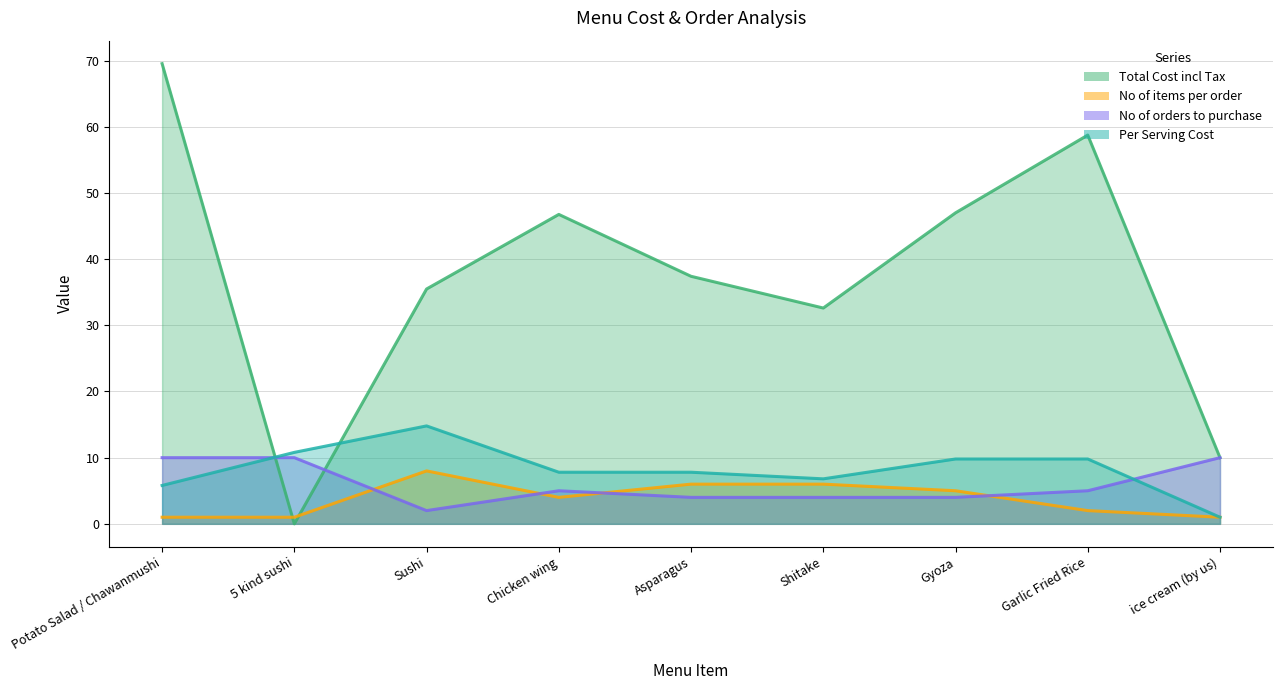

What is the label of the 3rd point from the right?

Gyoza